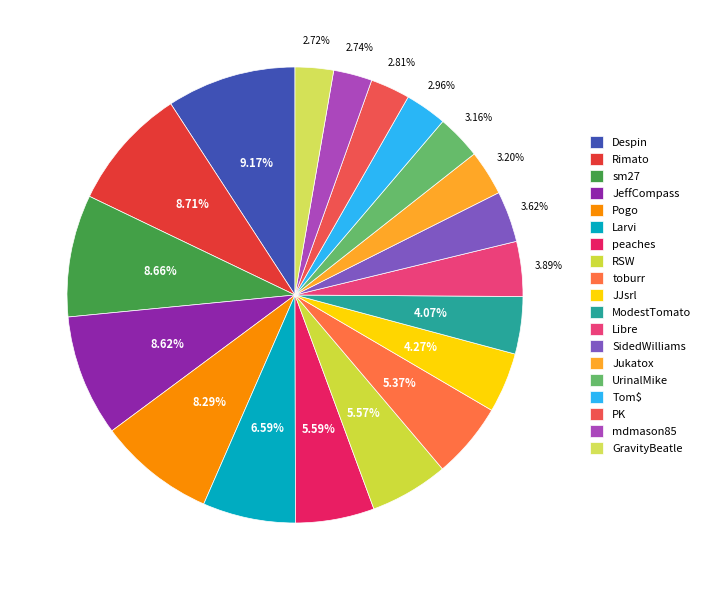

Approximately how many times larger is the value at GravityBeatle compared to RSW?

0.5